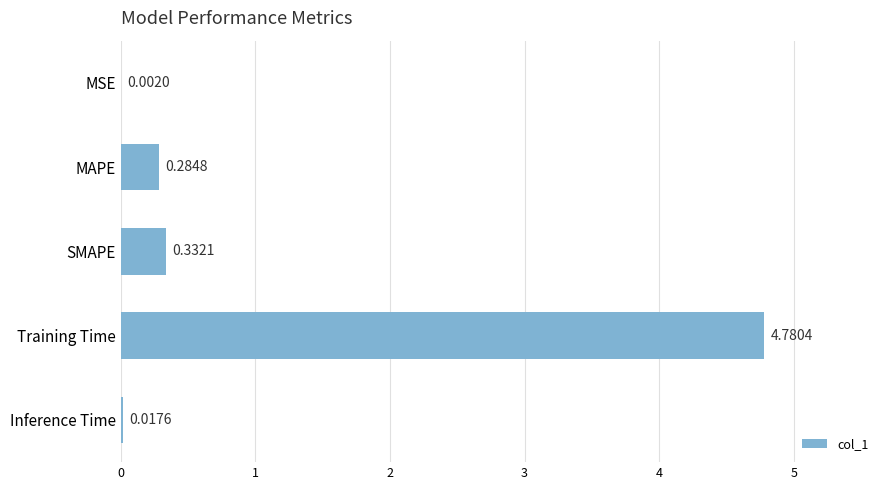

Which category has the highest value across all series?

Training Time